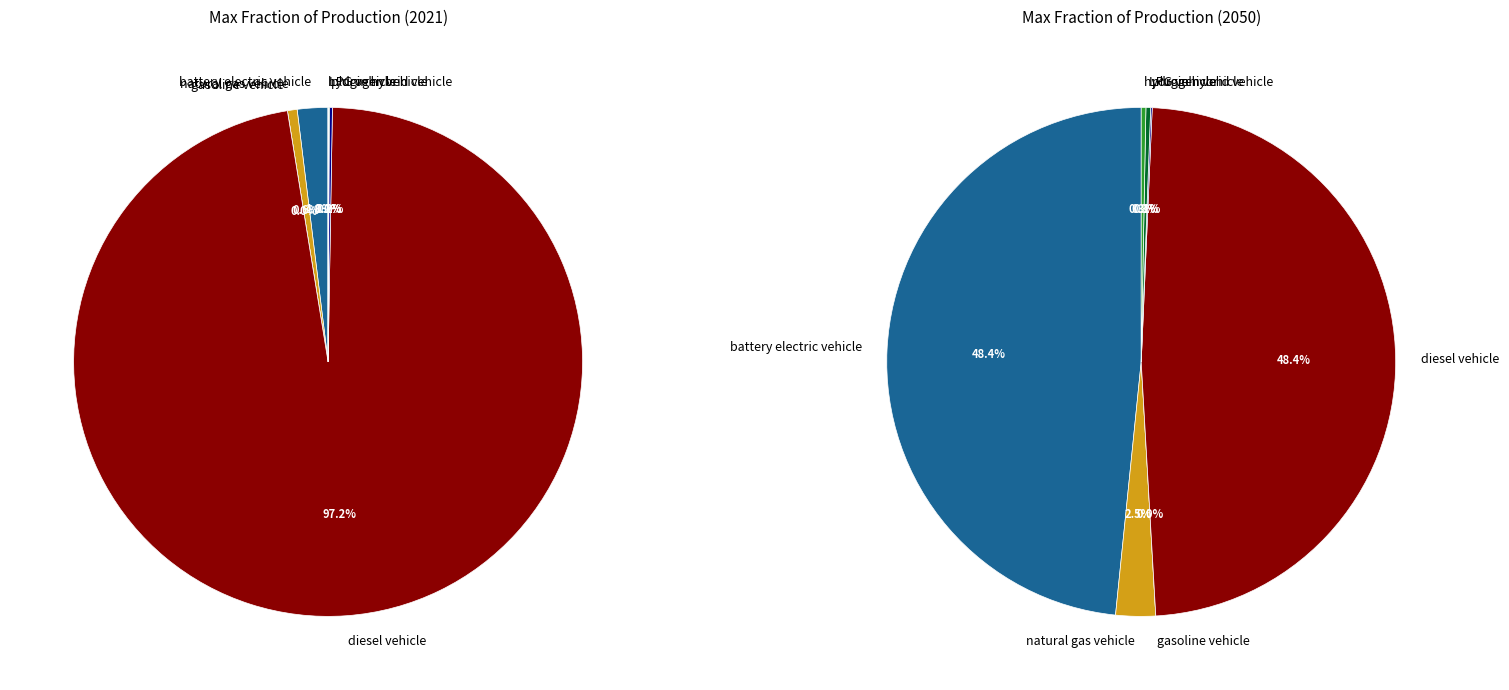

Do 3 and 4 together represent more than half of the pie?

Yes